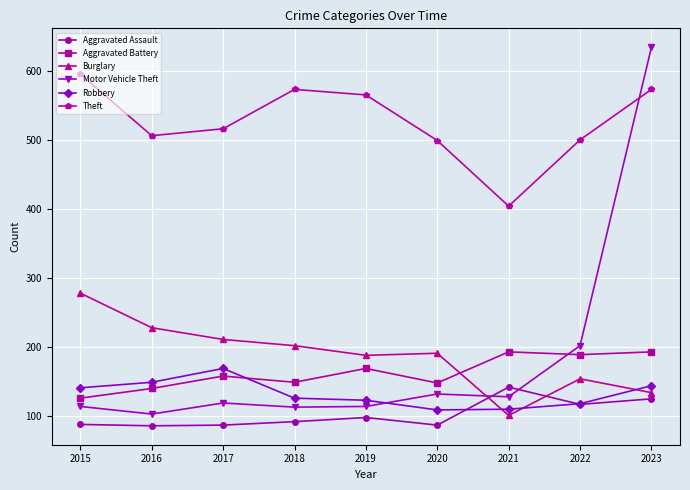

Which category has the highest value across all series?

2023